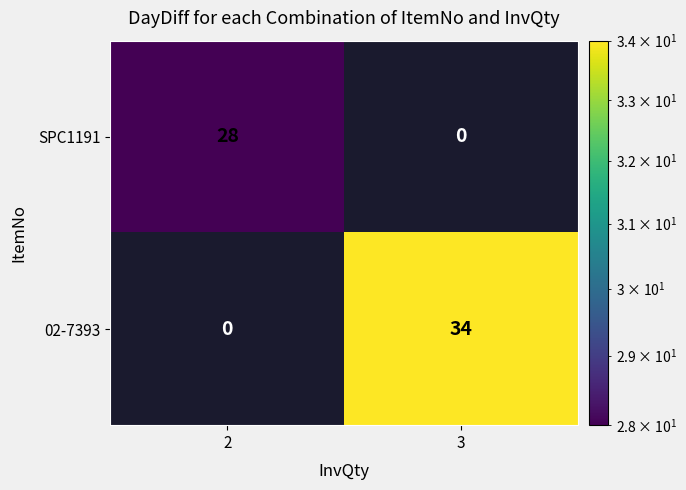

At 2, list the series in order from largest to smallest.

SPC1191, 02-7393